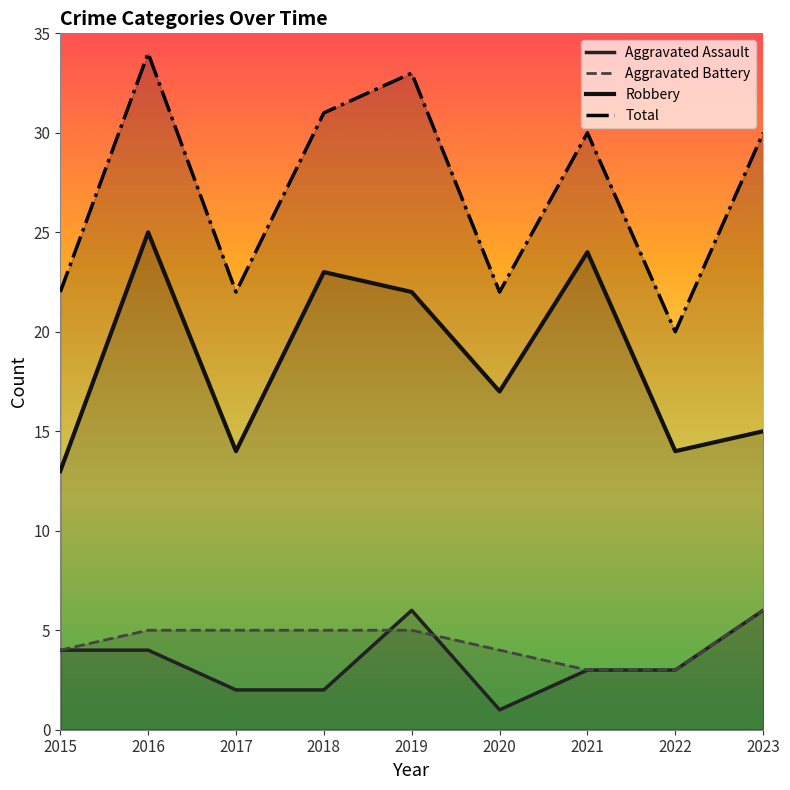

Reading right to left, extract all data points from this chart.

Aggravated Assault: 2023=6	2022=3	2021=3	2020=1	2019=6	2018=2	2017=2	2016=4	2015=4
Aggravated Battery: 2023=6	2022=3	2021=3	2020=4	2019=5	2018=5	2017=5	2016=5	2015=4
Robbery: 2023=15	2022=14	2021=24	2020=17	2019=22	2018=23	2017=14	2016=25	2015=13
Total: 2023=30	2022=20	2021=30	2020=22	2019=33	2018=31	2017=22	2016=34	2015=22